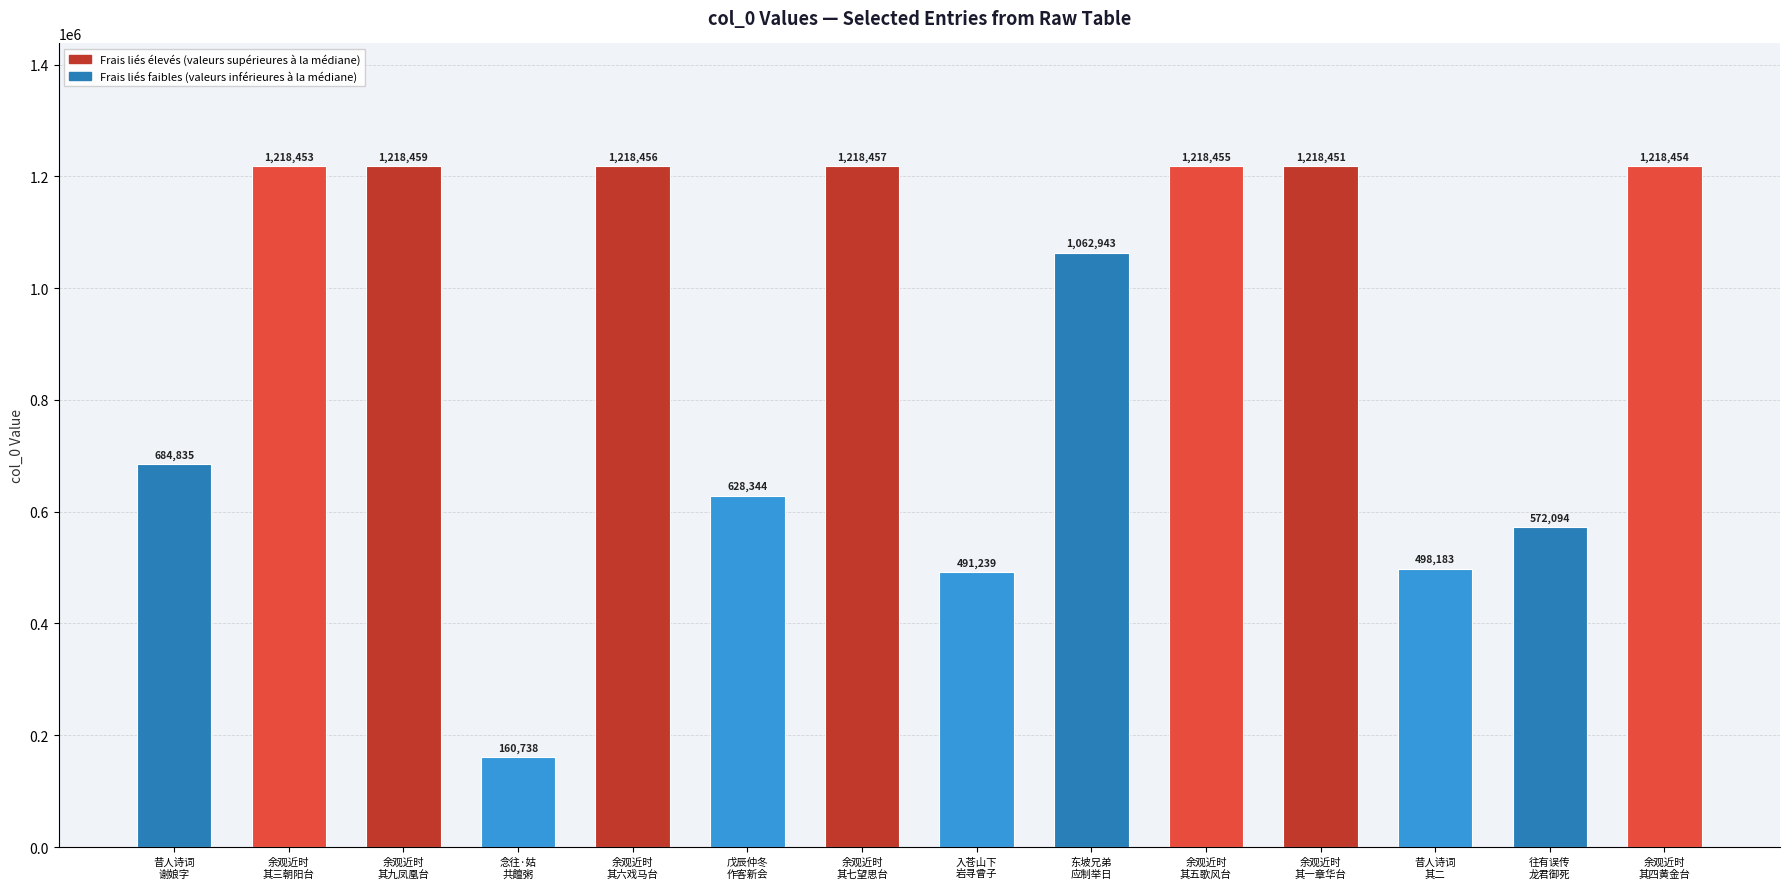

What is the minimum value shown in the chart?

160738